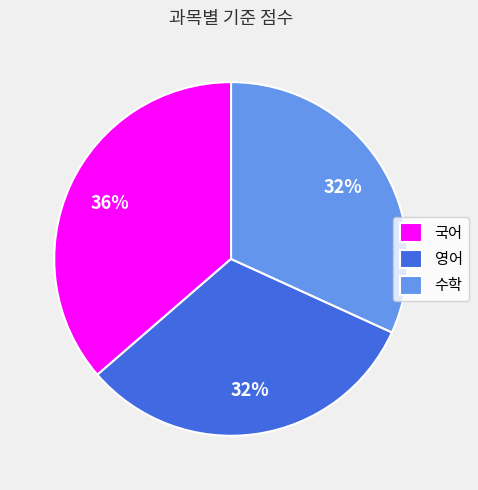

Approximately how many times larger is the value at 국어 compared to 수학?

1.1